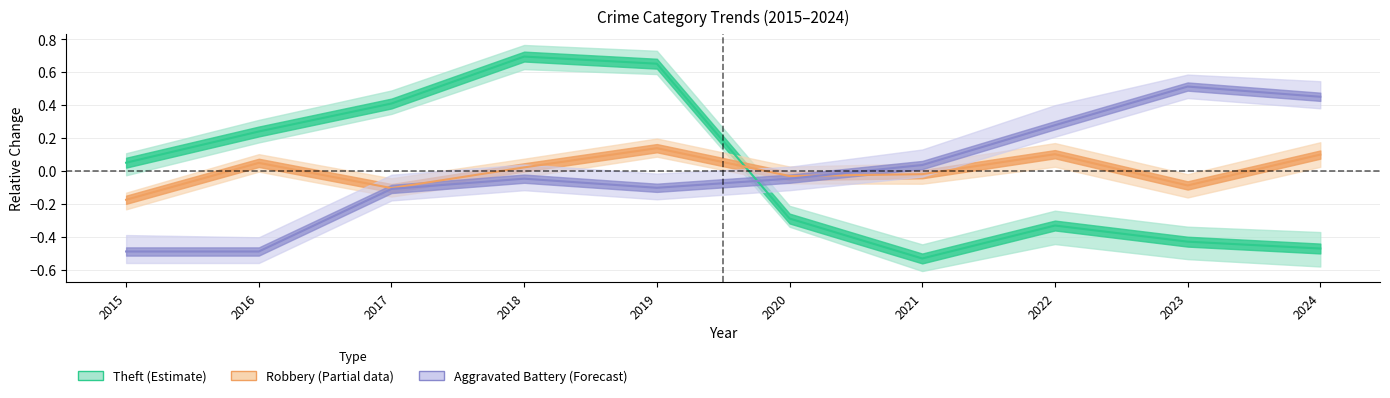

Where is the first local maximum for Theft?

2018